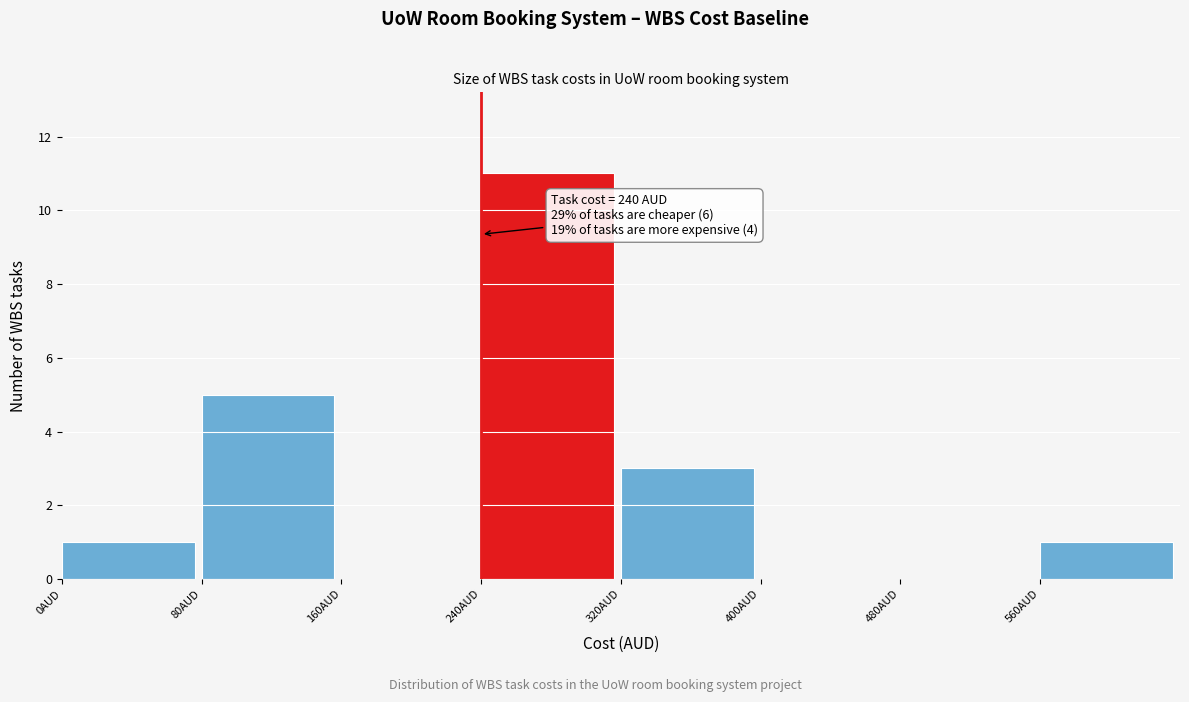

Which range on the x-axis has the tallest bar?

240 to 320